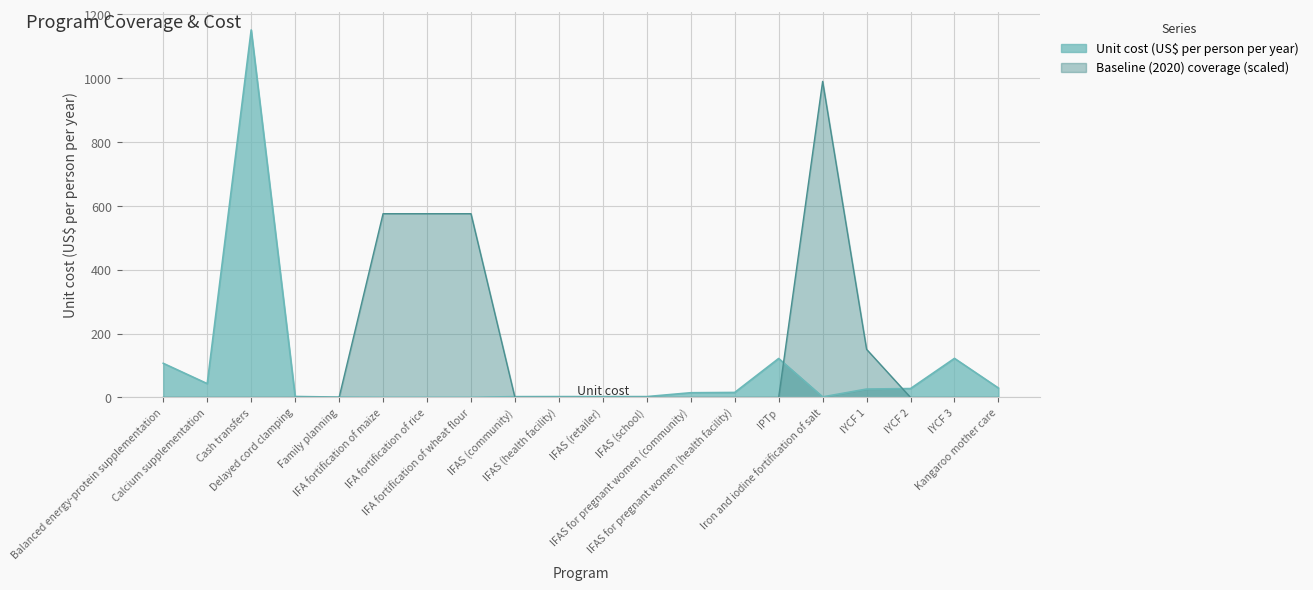

Count the number of categories in the chart.

20